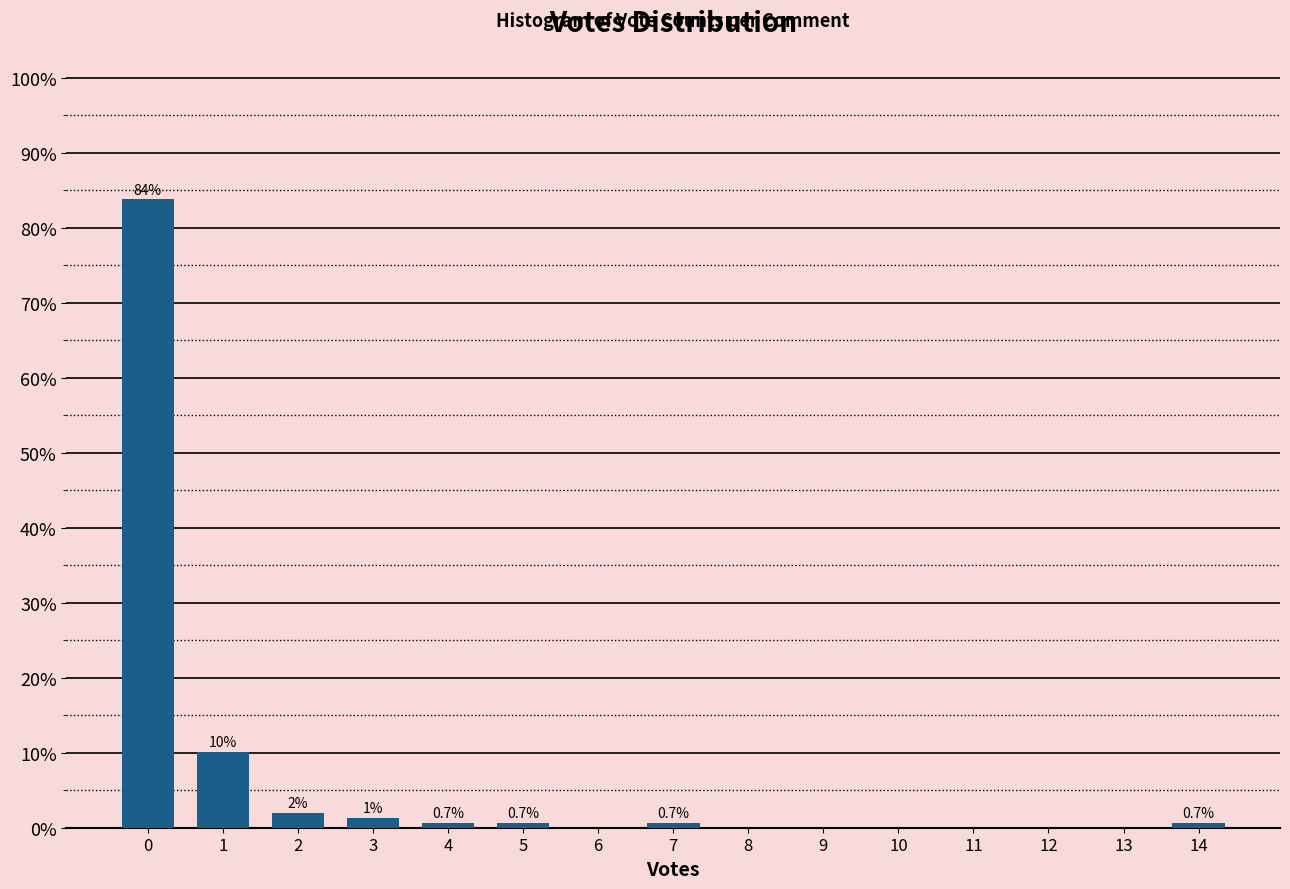

What is the change in value from 2 to 6?

-2.0